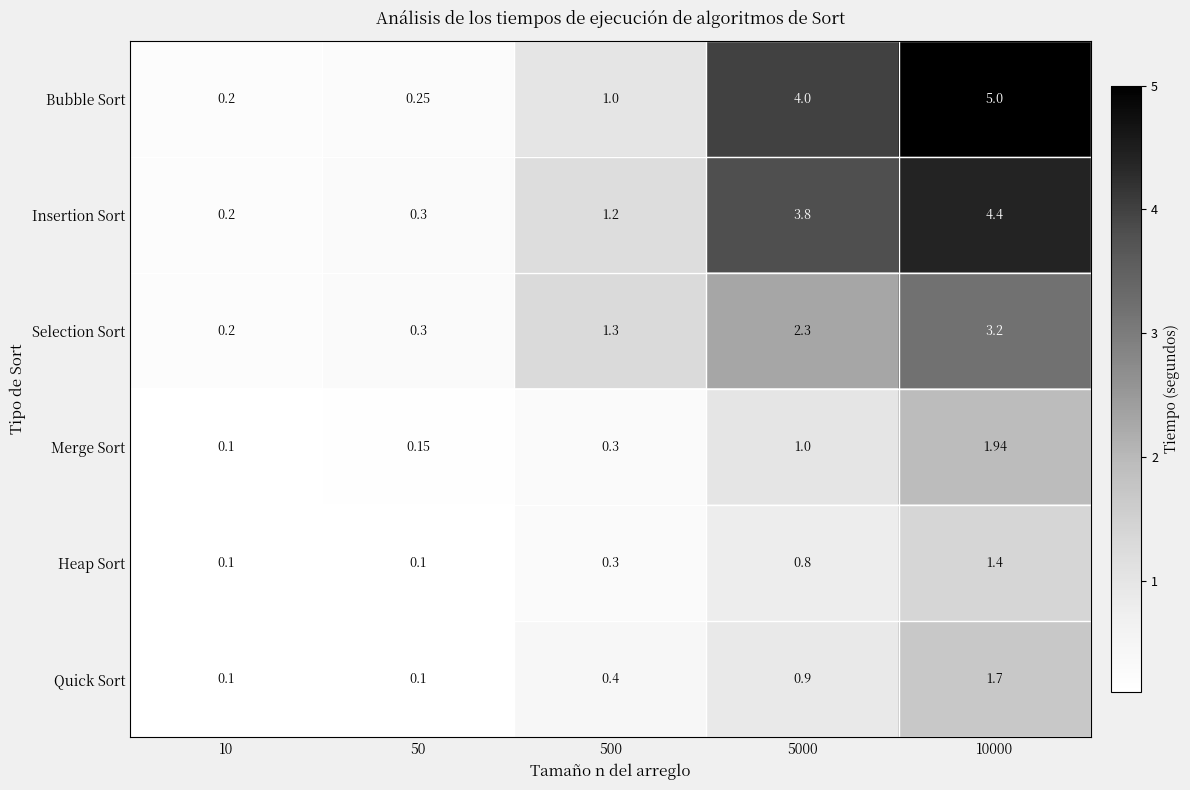

Which series has the largest range (max minus min)?

Bubble Sort